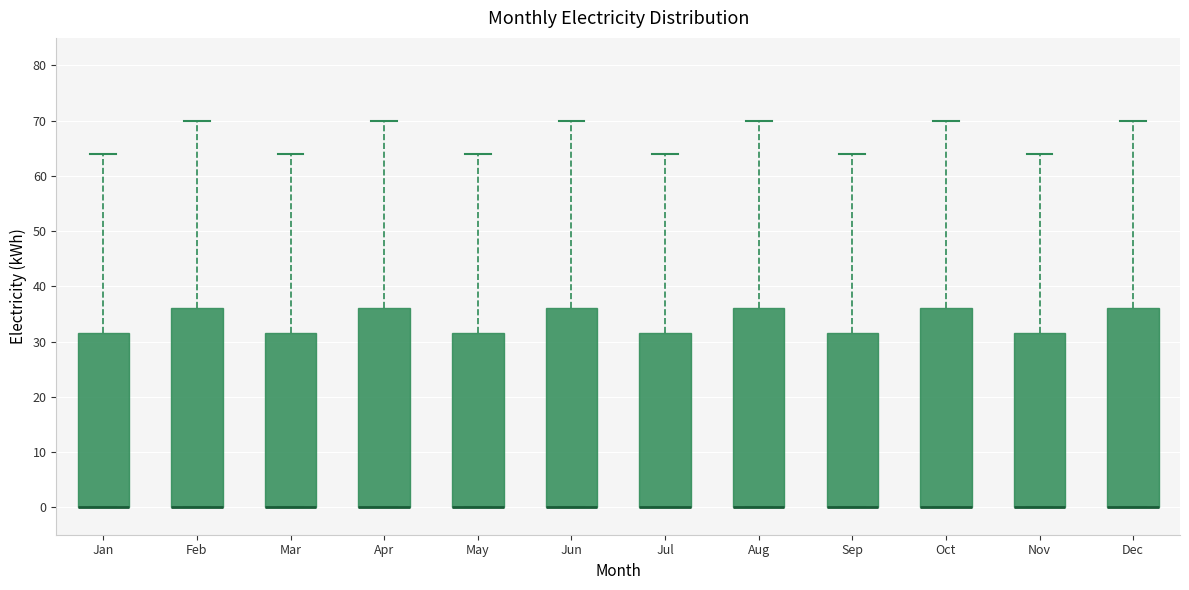

Reading left to right, transcribe this box plot: for each box, give where its median line is, the range the box spans, and where its two whiskers end, as read against the y-axis. The values are not printed on the chart, so give them approximately, as read against the axis.

Jan: median 0 (drawn on the box's lower edge), box 0 to 32, whiskers 0 to 64
Feb: median 0 (drawn on the box's lower edge), box 0 to 36, whiskers 0 to 70
Mar: median 0 (drawn on the box's lower edge), box 0 to 32, whiskers 0 to 64
Apr: median 0 (drawn on the box's lower edge), box 0 to 36, whiskers 0 to 70
May: median 0 (drawn on the box's lower edge), box 0 to 32, whiskers 0 to 64
Jun: median 0 (drawn on the box's lower edge), box 0 to 36, whiskers 0 to 70
Jul: median 0 (drawn on the box's lower edge), box 0 to 32, whiskers 0 to 64
Aug: median 0 (drawn on the box's lower edge), box 0 to 36, whiskers 0 to 70
Sep: median 0 (drawn on the box's lower edge), box 0 to 32, whiskers 0 to 64
Oct: median 0 (drawn on the box's lower edge), box 0 to 36, whiskers 0 to 70
Nov: median 0 (drawn on the box's lower edge), box 0 to 32, whiskers 0 to 64
Dec: median 0 (drawn on the box's lower edge), box 0 to 36, whiskers 0 to 70